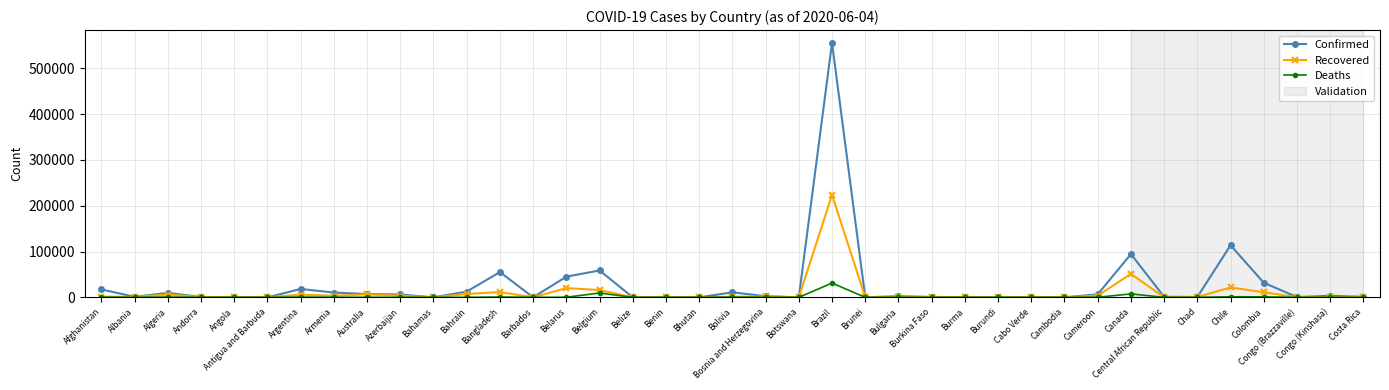

Rank the series by their maximum value, from highest to lowest.

Confirmed, Recovered, Deaths